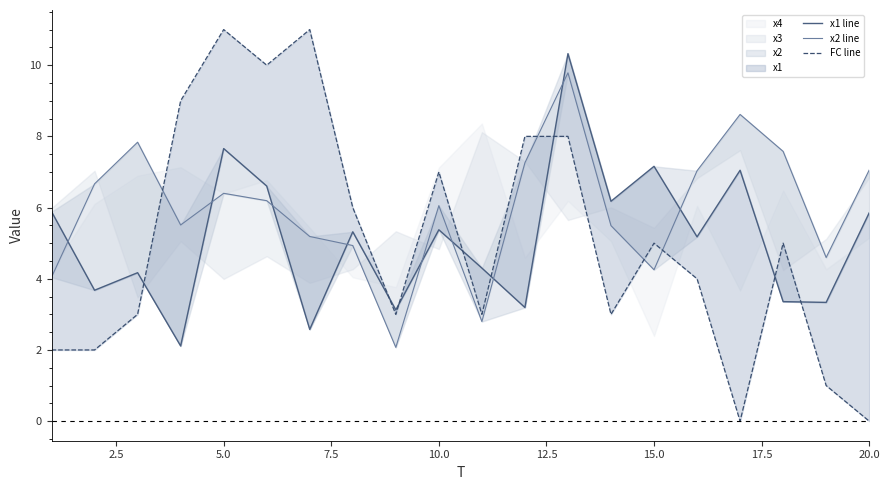

What is the total value across all series at 20.0?

8.2